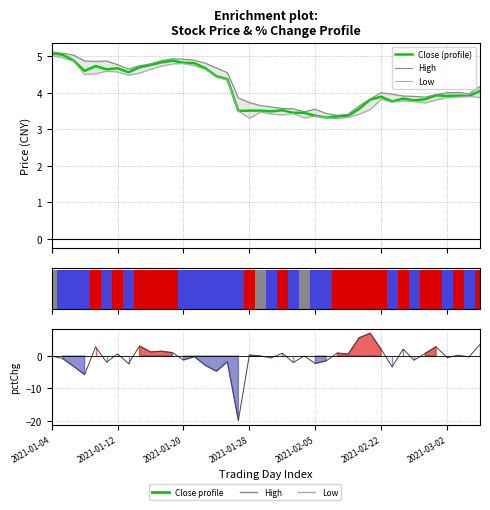

What is the value of the Ranking metric (pctChg) bar at the 26th from the left?

-1.5